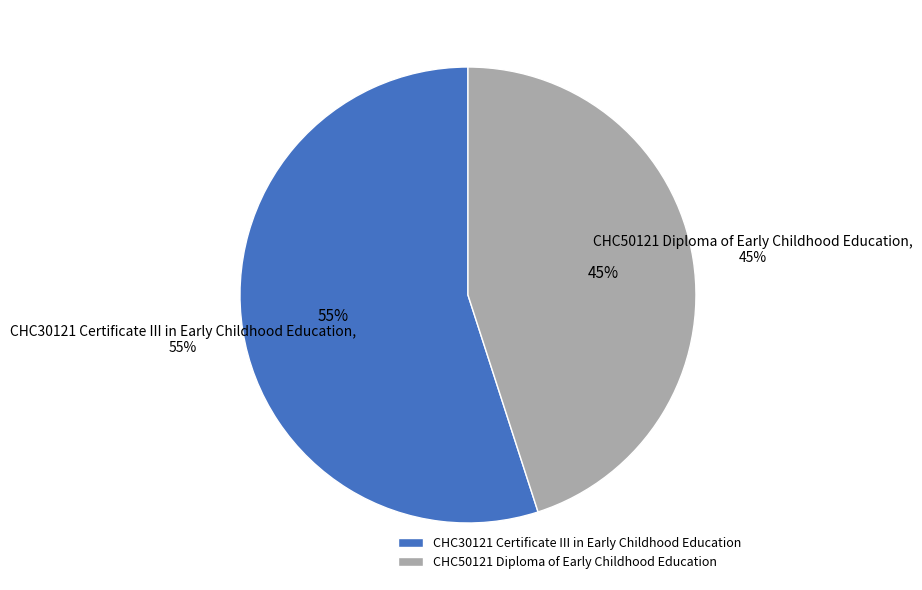

To the nearest percent, what is the difference between the largest and smallest slice percentages?

10%